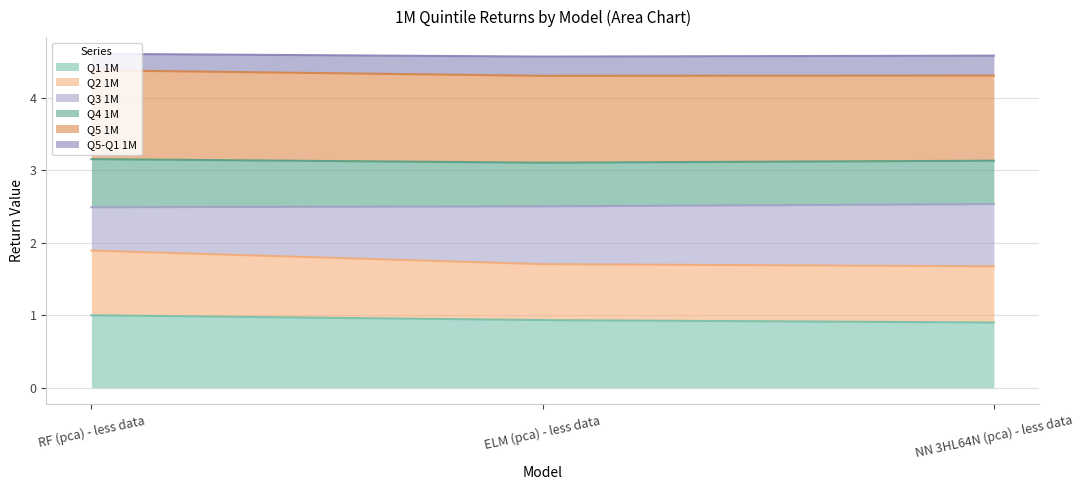

Where is Q1 1M nearest to the value 0?

NN 3HL64N (pca) - less data